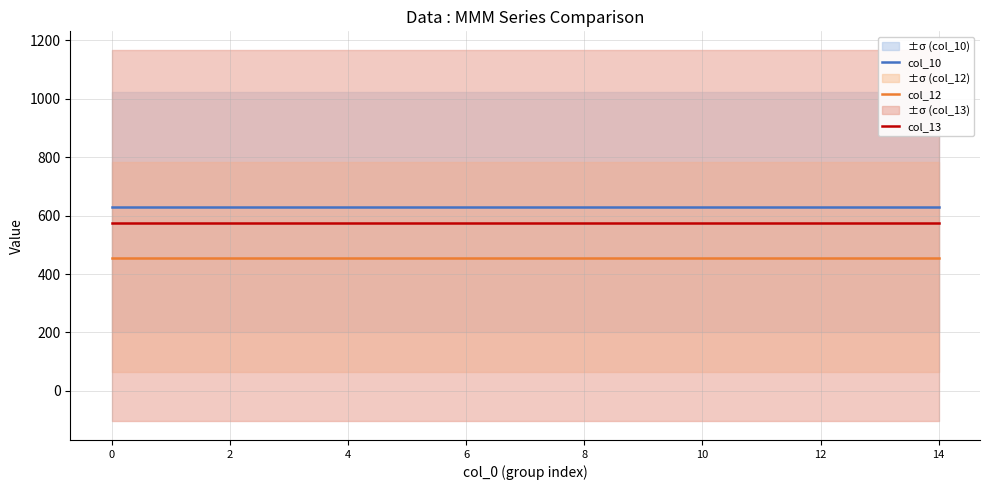

Is it true that col_13 equals 201.2 at 12?

False